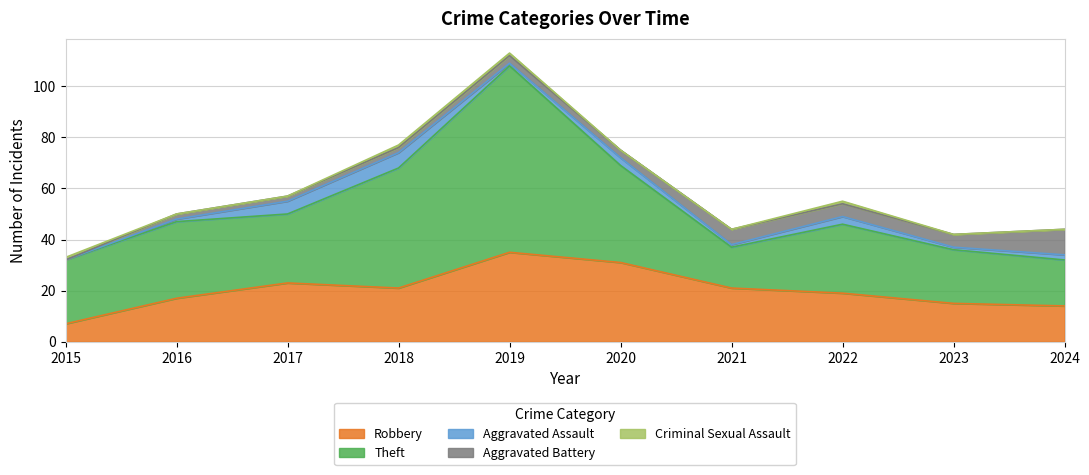

What is the difference between the maximum and second lowest values in the Criminal Sexual Assault series?

1